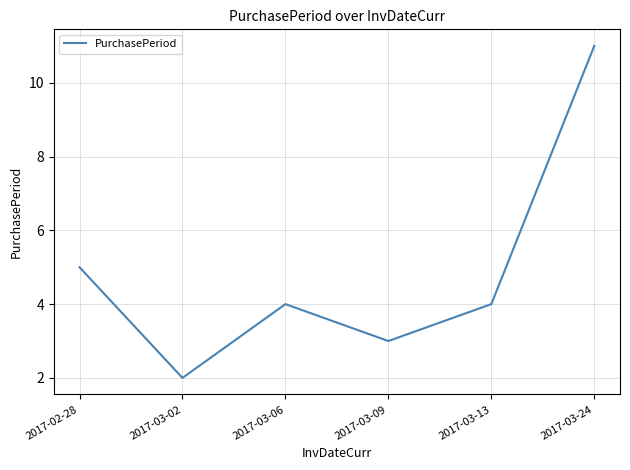

What position from the left is 2017-03-13?

5